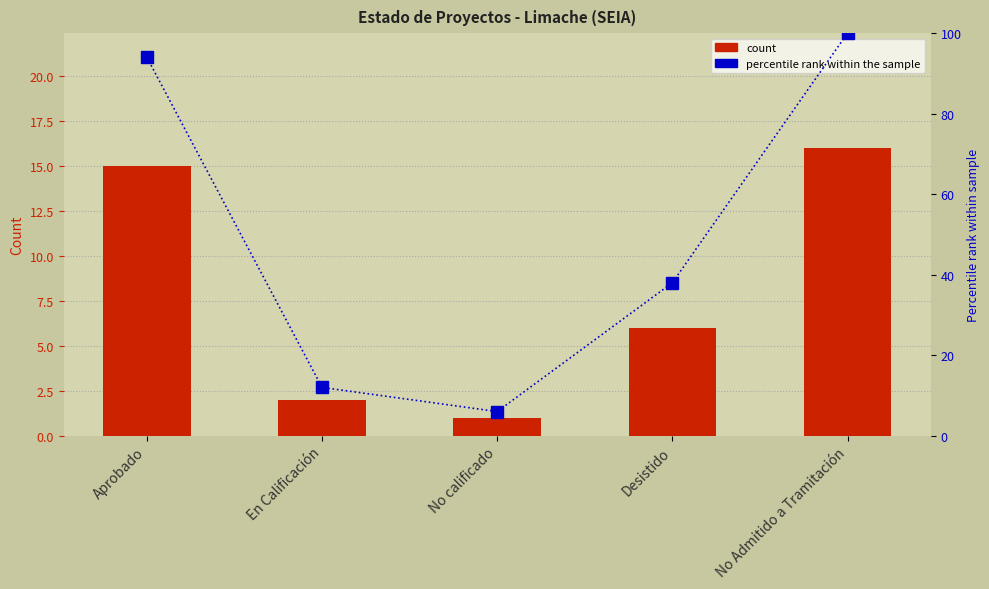

Read the count value at Desistido.

6